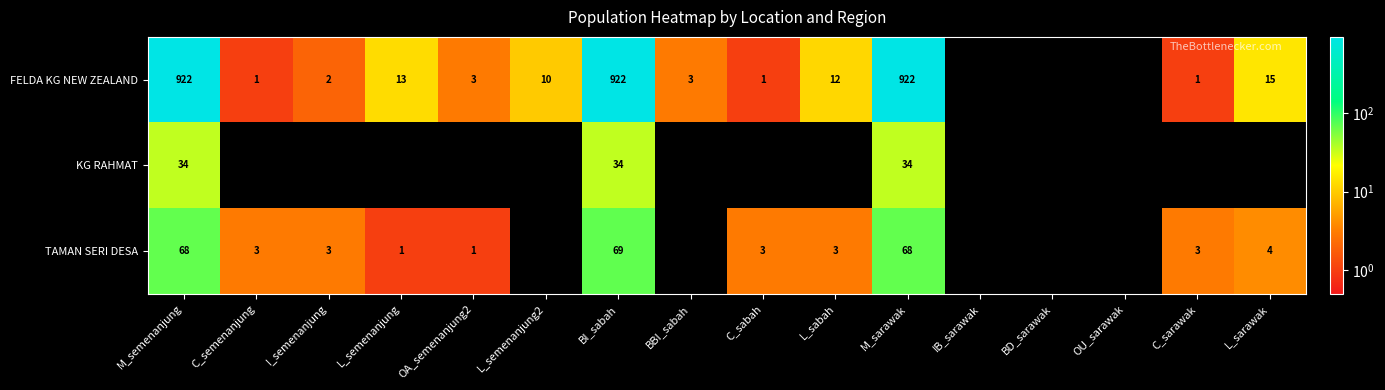

Is it true that FELDA KG NEW ZEALAND equals 922 at M_semenanjung?

True